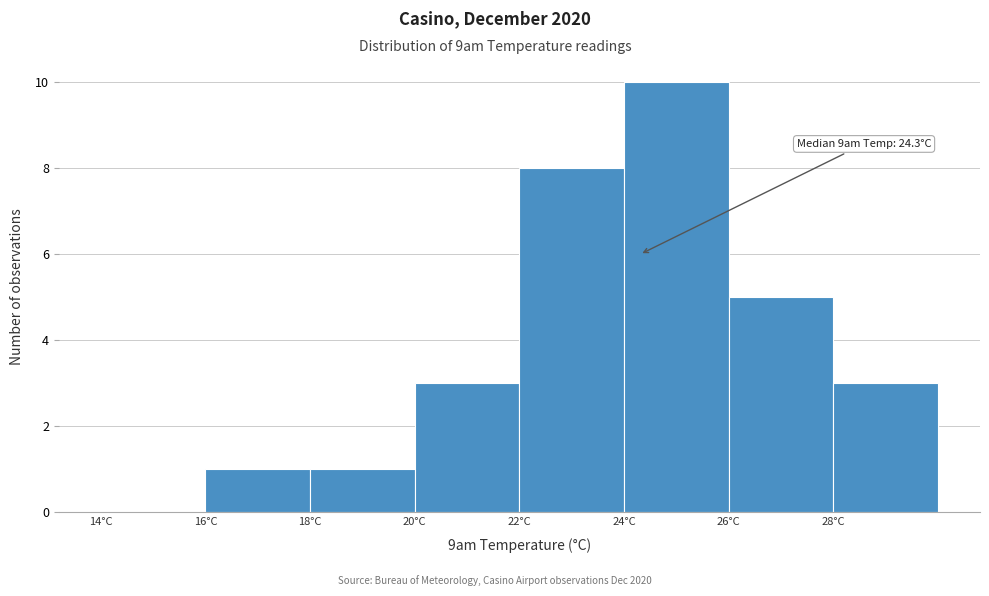

Over which range of the x-axis is the bar tallest?

24 to 26